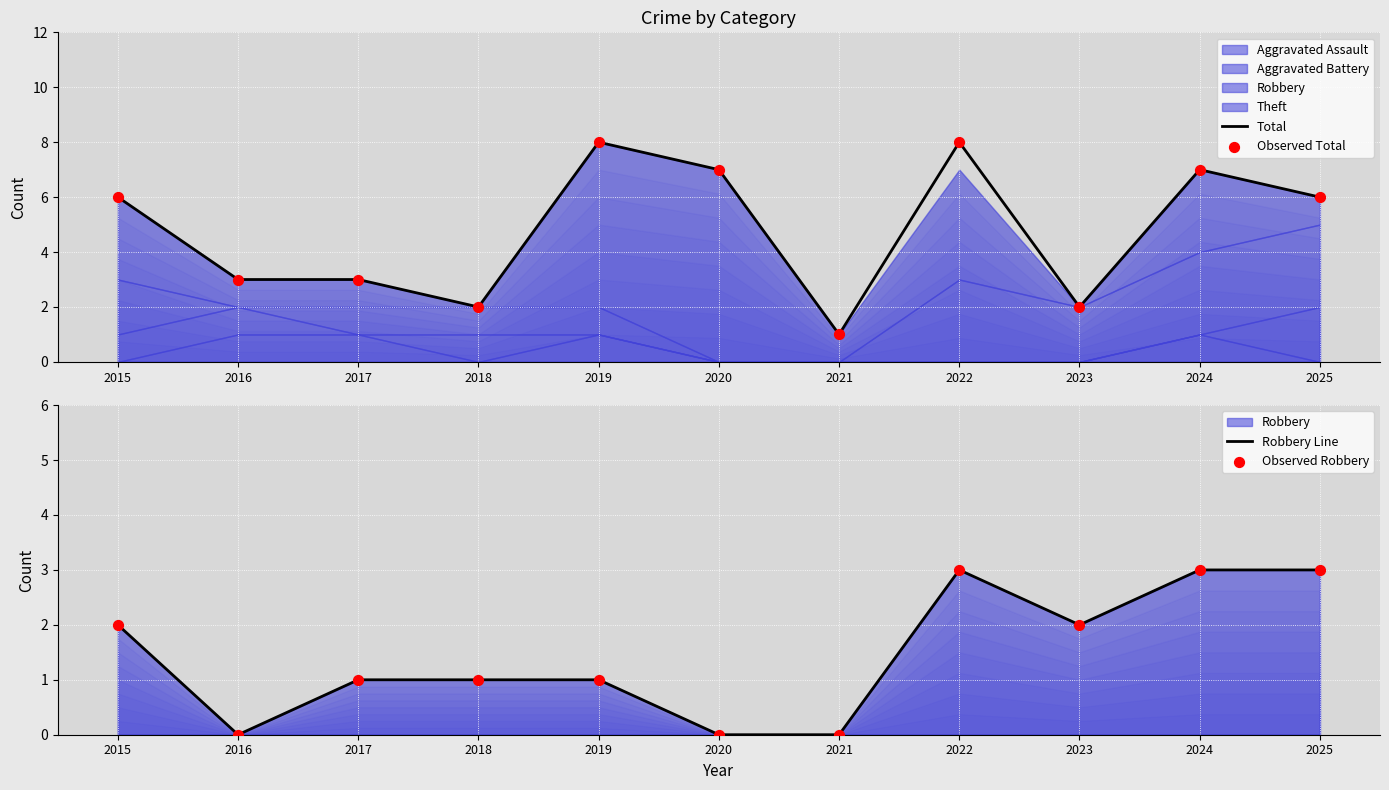

Which series contains the highest Y value?

Total